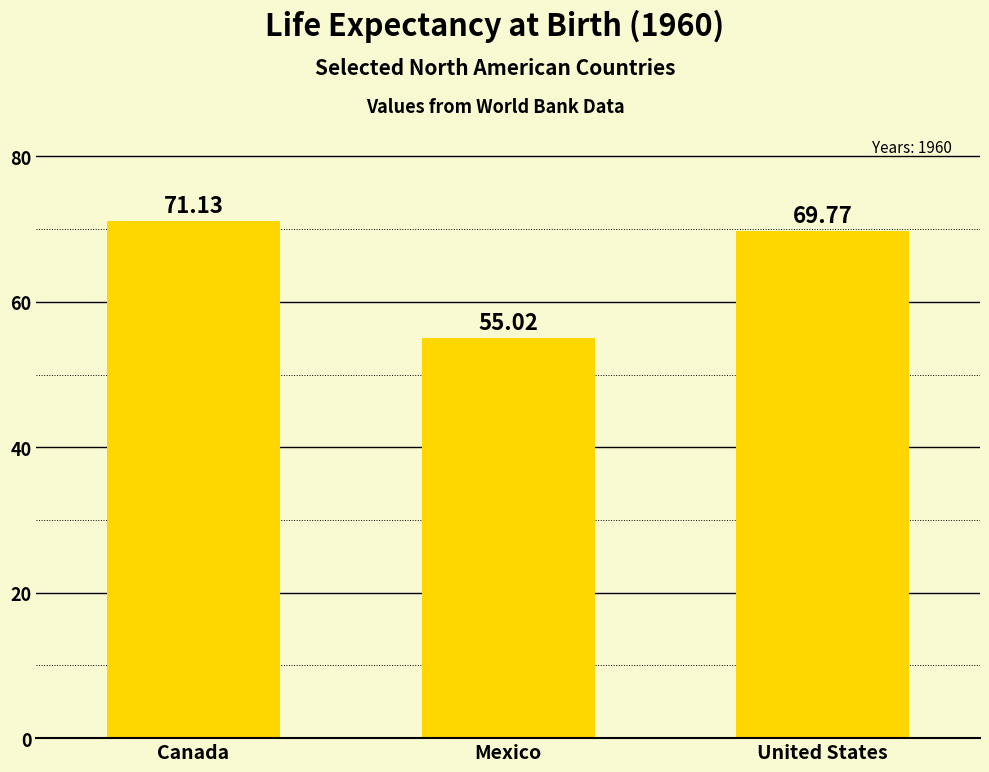

What is the label of the 1st bar from the left?

Canada